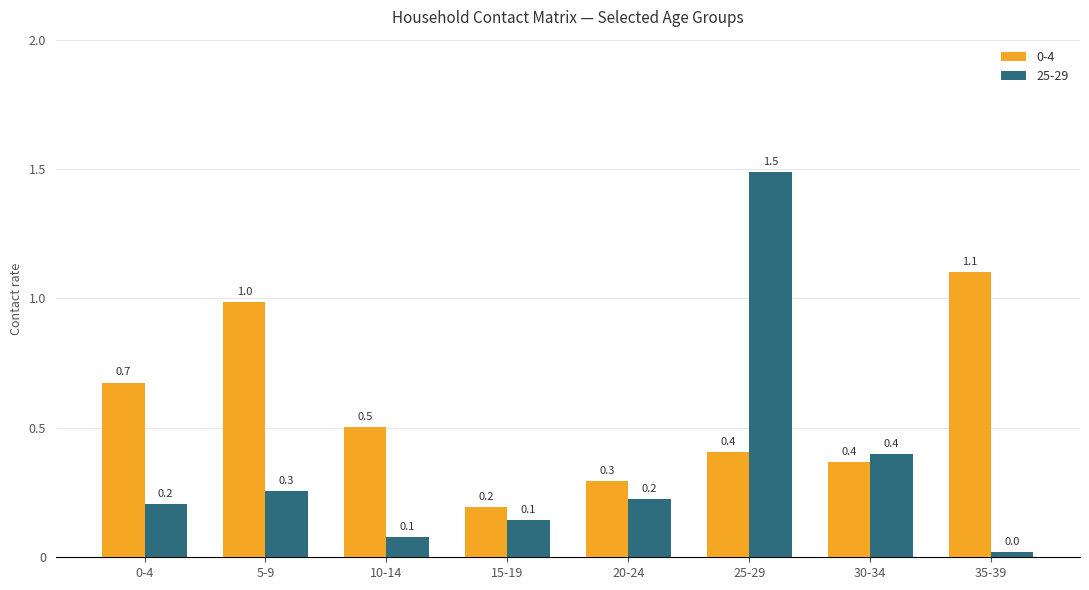

What is the sum of the 0-4 values at 10-14 and 15-19?

0.7